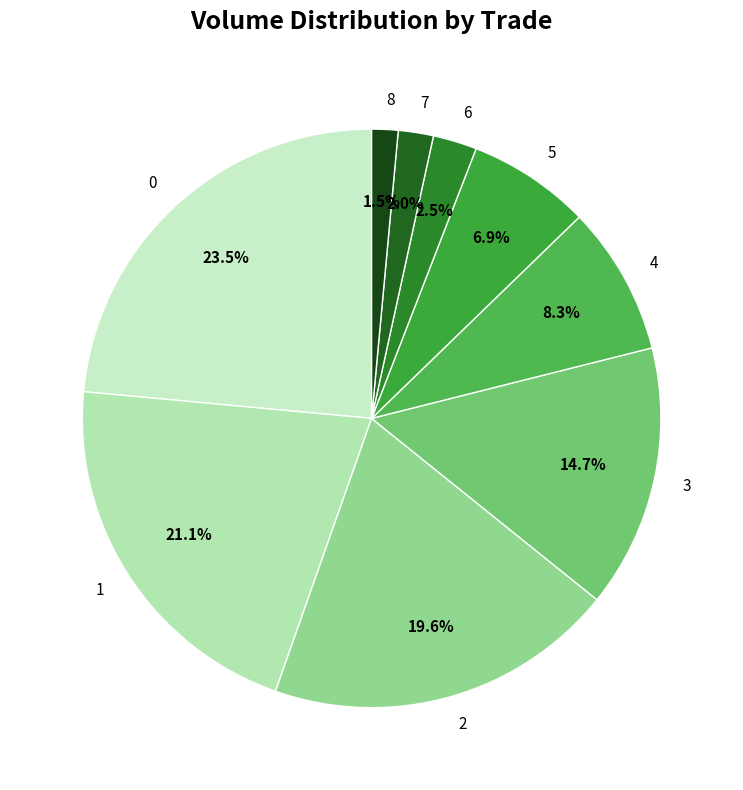

How much of the chart is everything except 1?

78.9%